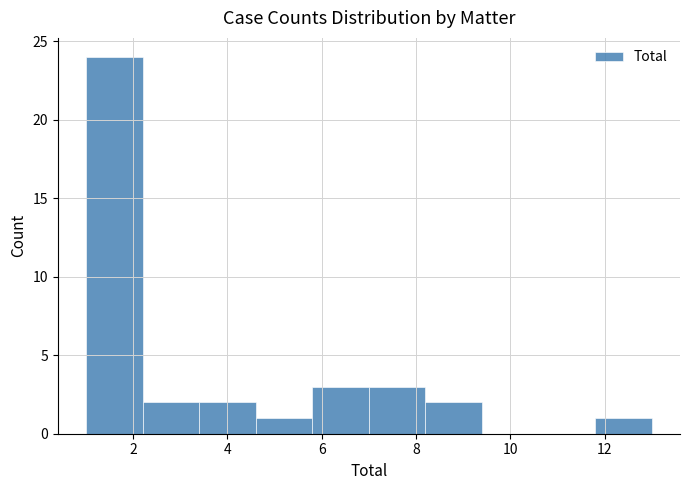

What is the height of the bar covering 8.2 to 9.4 on the x-axis? The values are not printed on the chart, so give them approximately, as read against the axis.

2